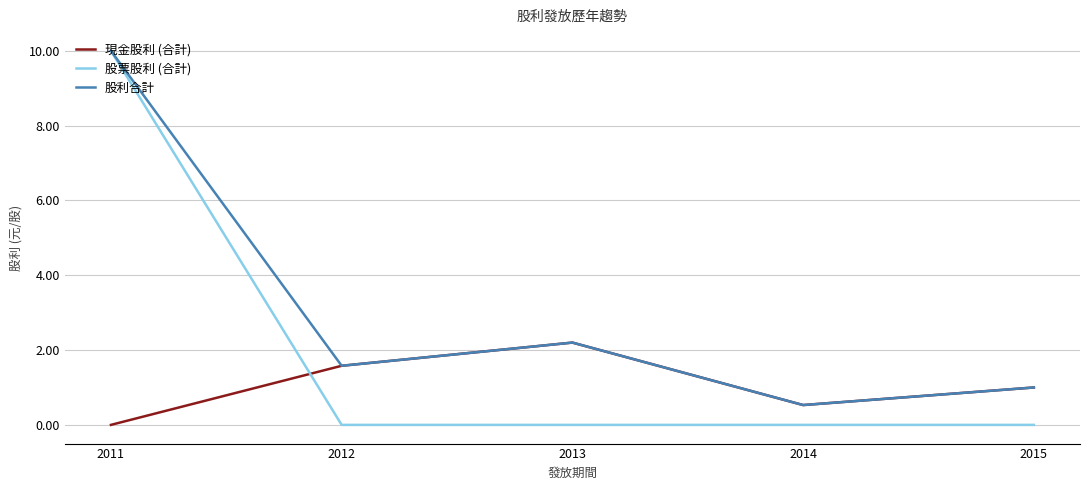

Where do 股票股利 (合計) and 現金股利 (合計) first cross each other?

2011 and 2012